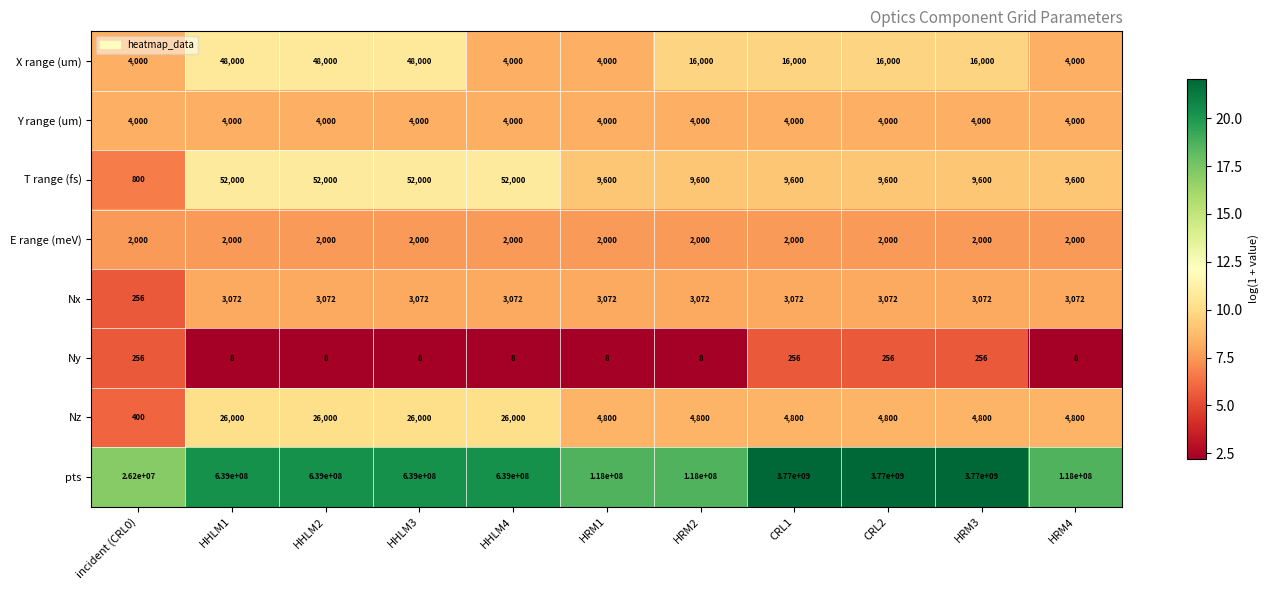

At HHLM1, list the series in order from largest to smallest.

pts, T range (fs), X range (um), Nz, Y range (um), Nx, E range (meV), Ny